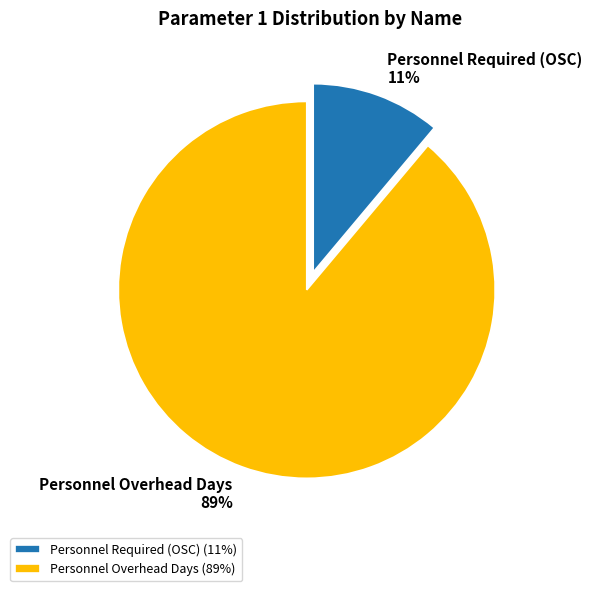

Which slice represents more than half of the pie?

Personnel Overhead Days